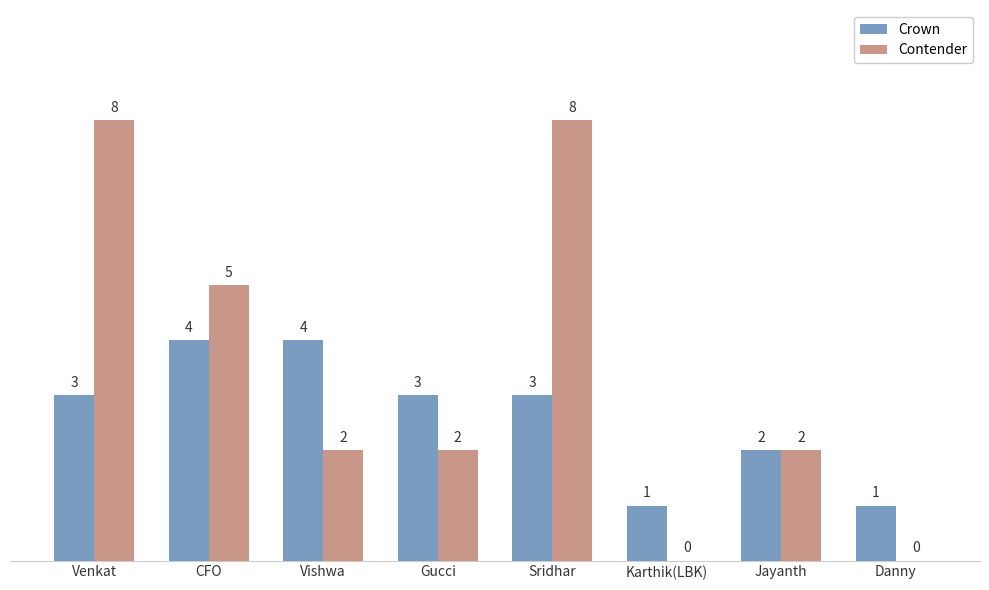

Reading right to left, list all the values displayed in this chart.

Crown: 1	2	1	3	3	4	4	3
Contender: 0	2	0	8	2	2	5	8